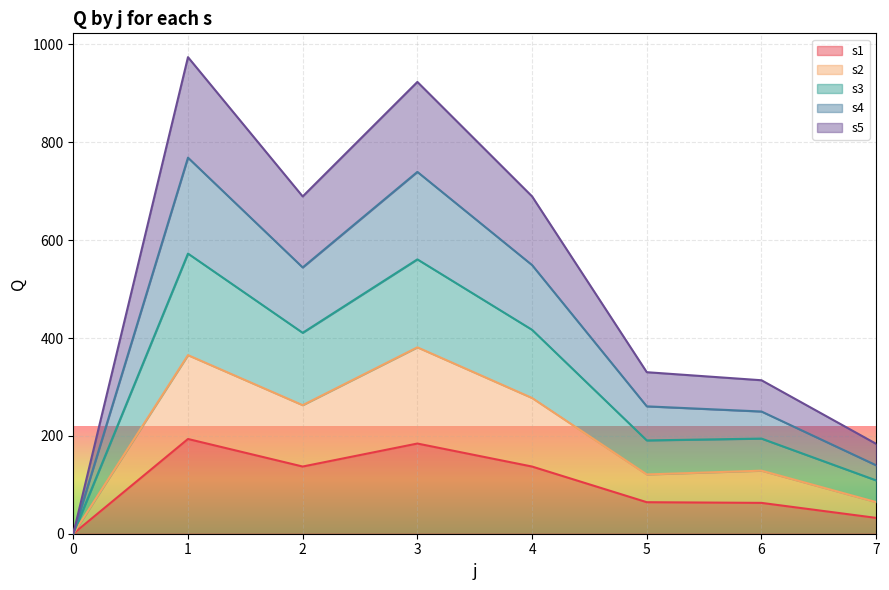

Which series changed the most between 0 and 4?

s3